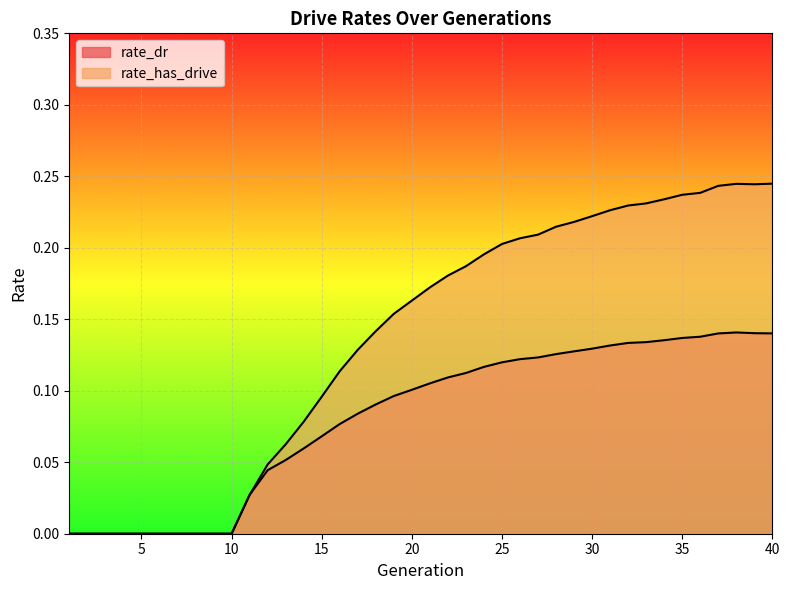

What is the average value of the rate_has_drive series?

0.1